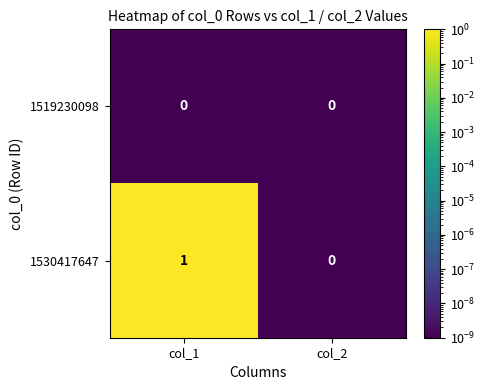

The 1530417647 series shows 0 at col_2. True or false?

True